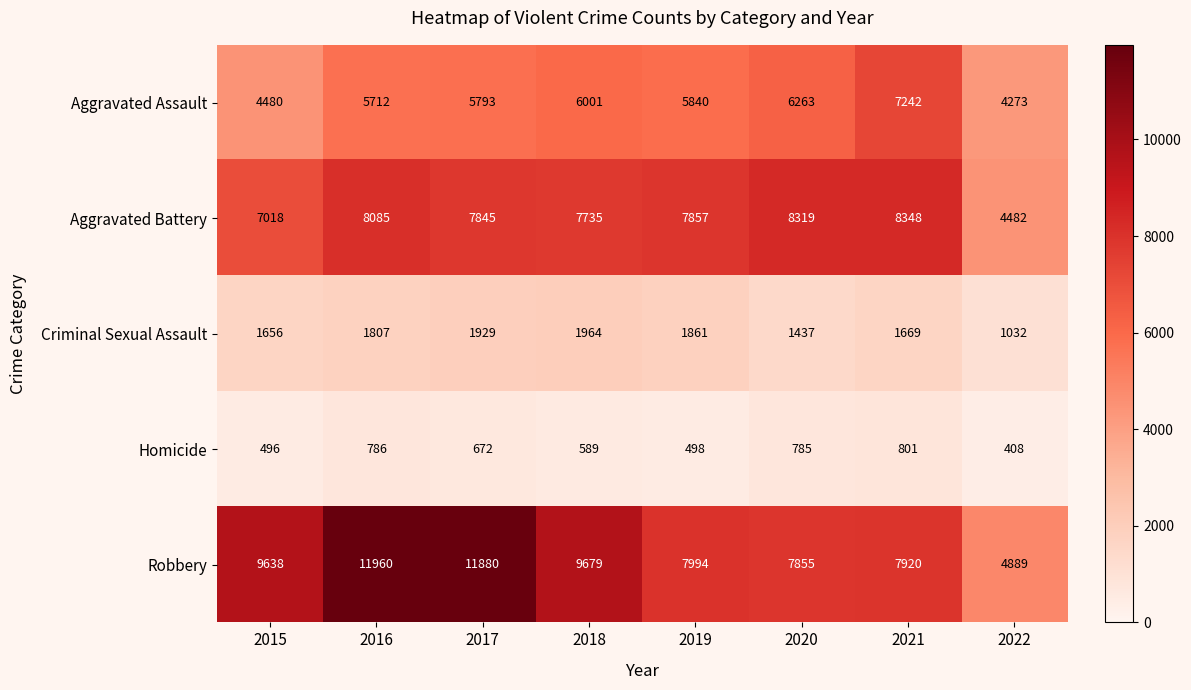

What is the difference between the second highest and minimum values in the Robbery series?

6991